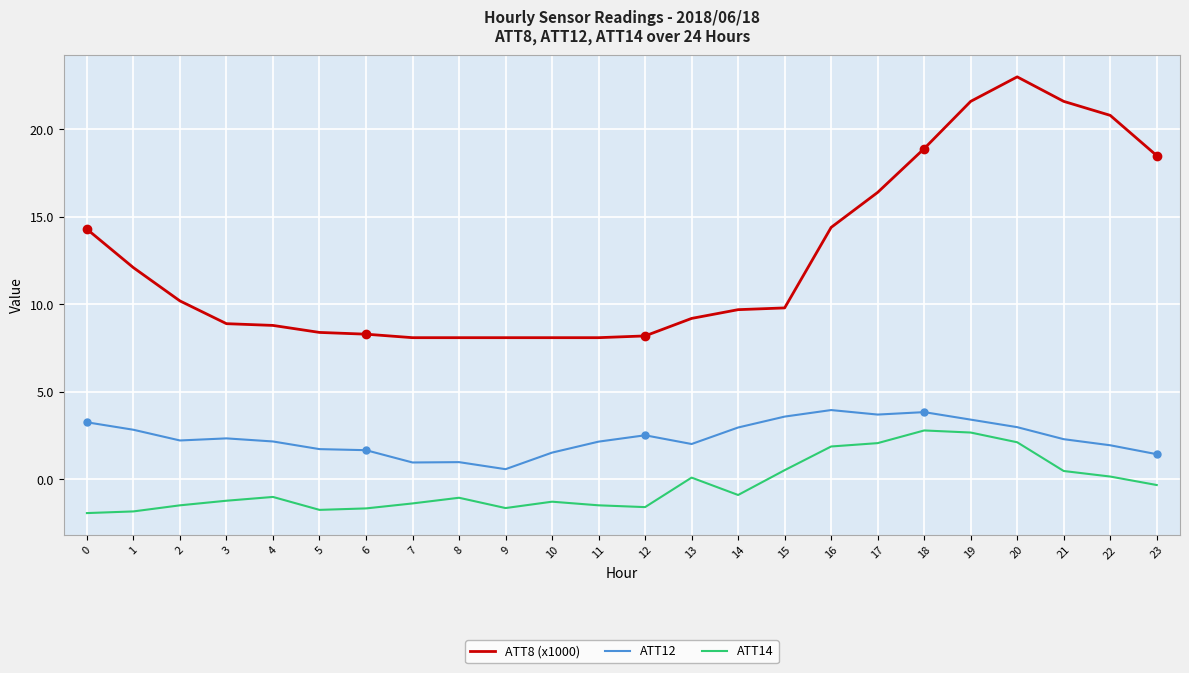

At 18, list the series in order from largest to smallest.

ATT8 (x1000), ATT12, ATT14